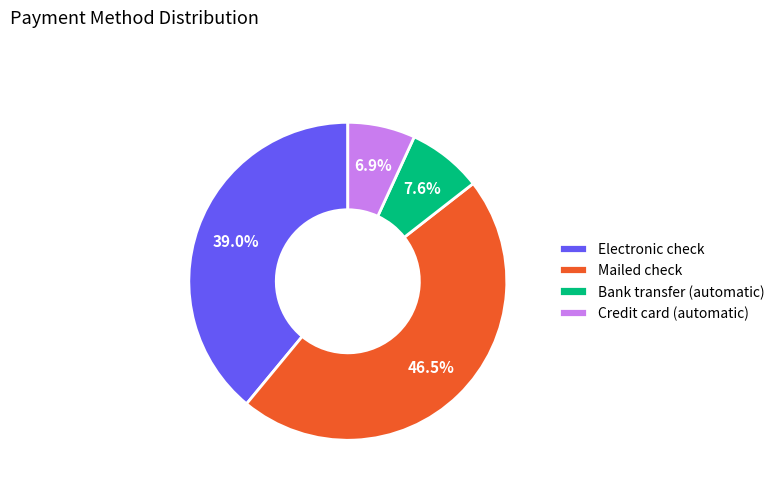

Between Mailed check and Credit card (automatic), which is larger?

Mailed check